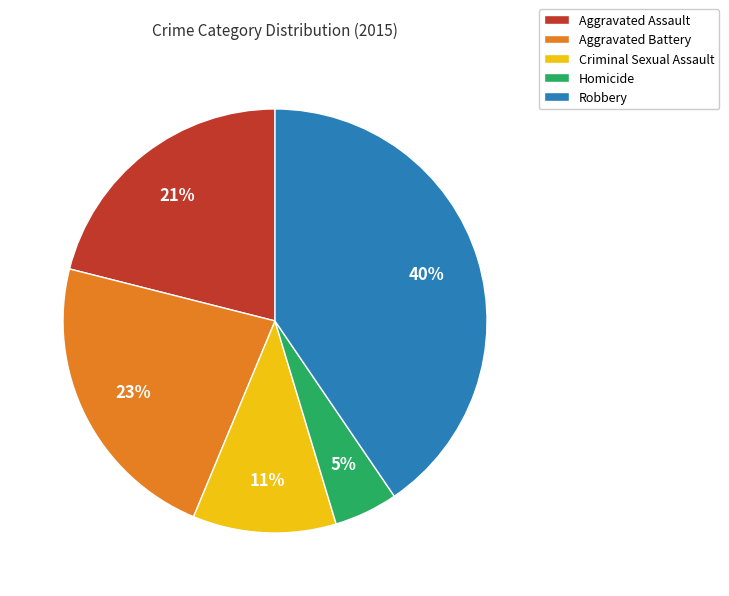

Combined, do Robbery and Aggravated Assault account for over 50%?

Yes